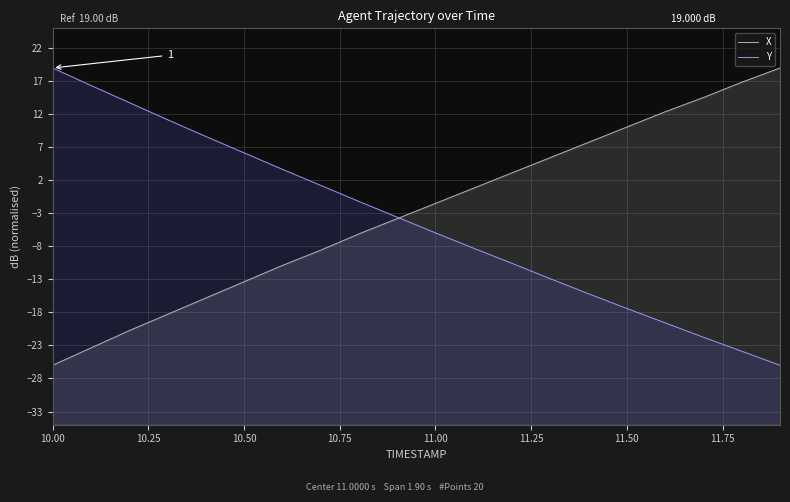

What is the difference between the Y values at 11.75 and 15?

18.6